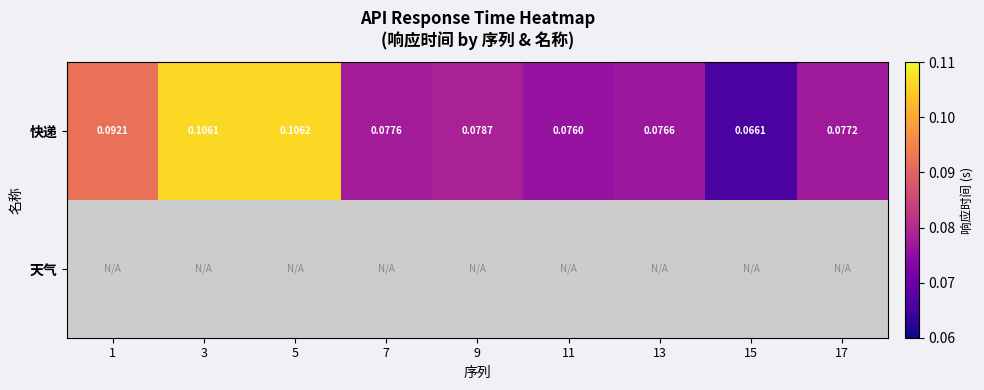

At 13, list the series in order from largest to smallest.

快递, 天气